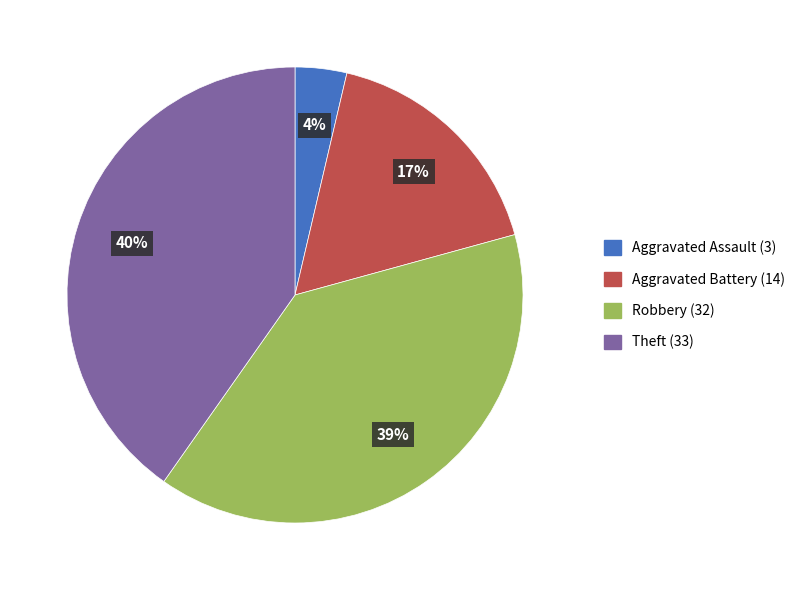

Is there any slice that represents more than half of the pie?

No